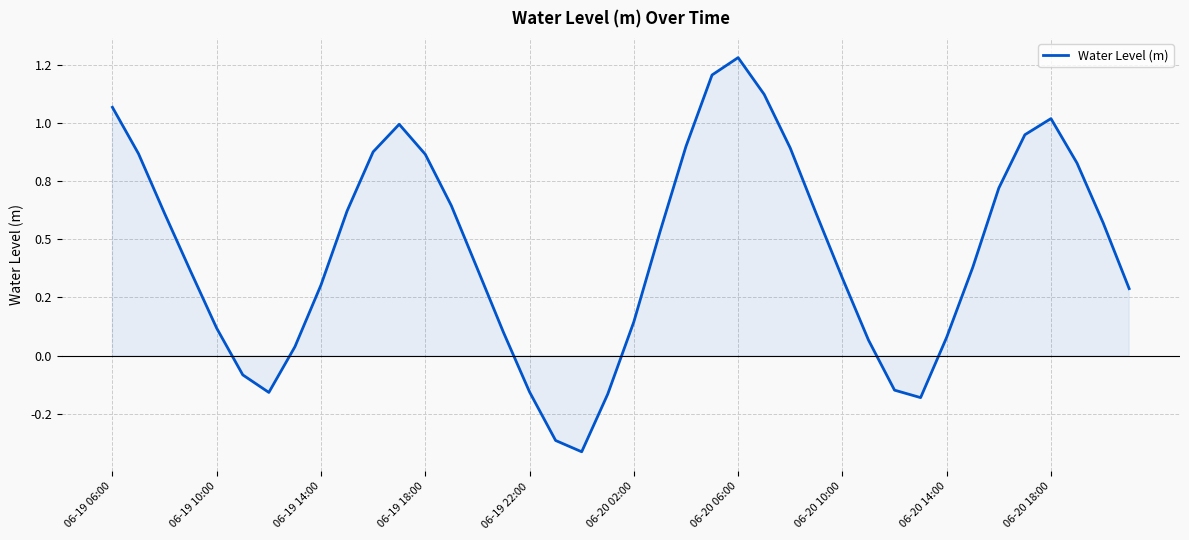

What is the average value?

0.5